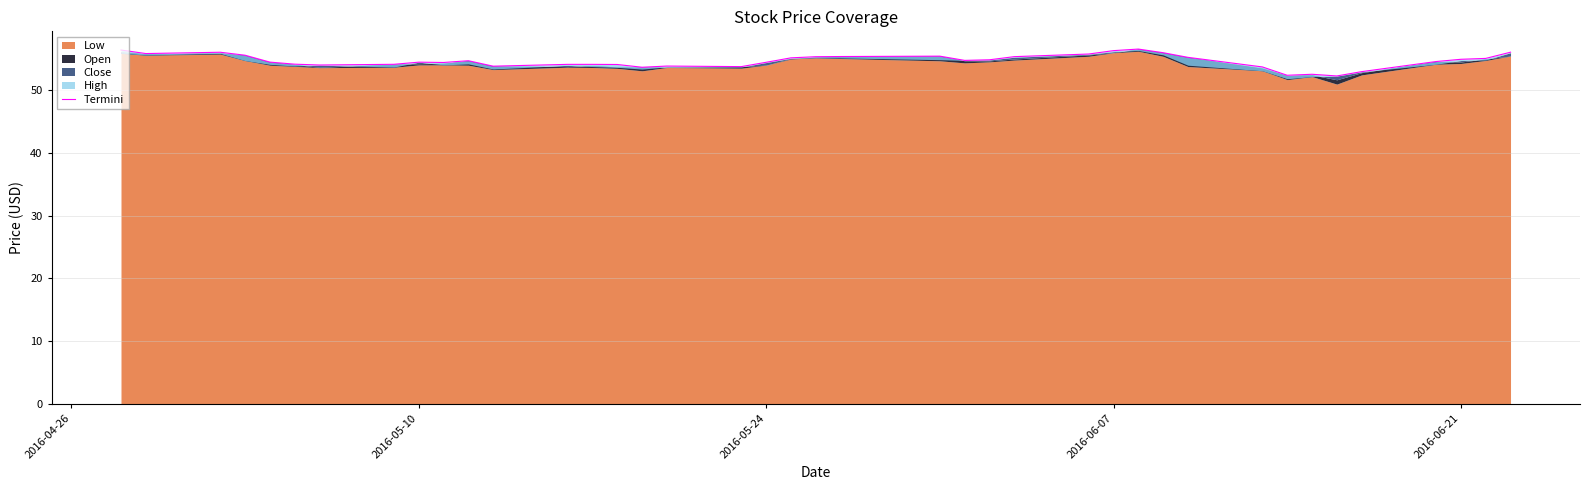

How many points are lower than both their immediate neighbors (excluding endpoints)?

9